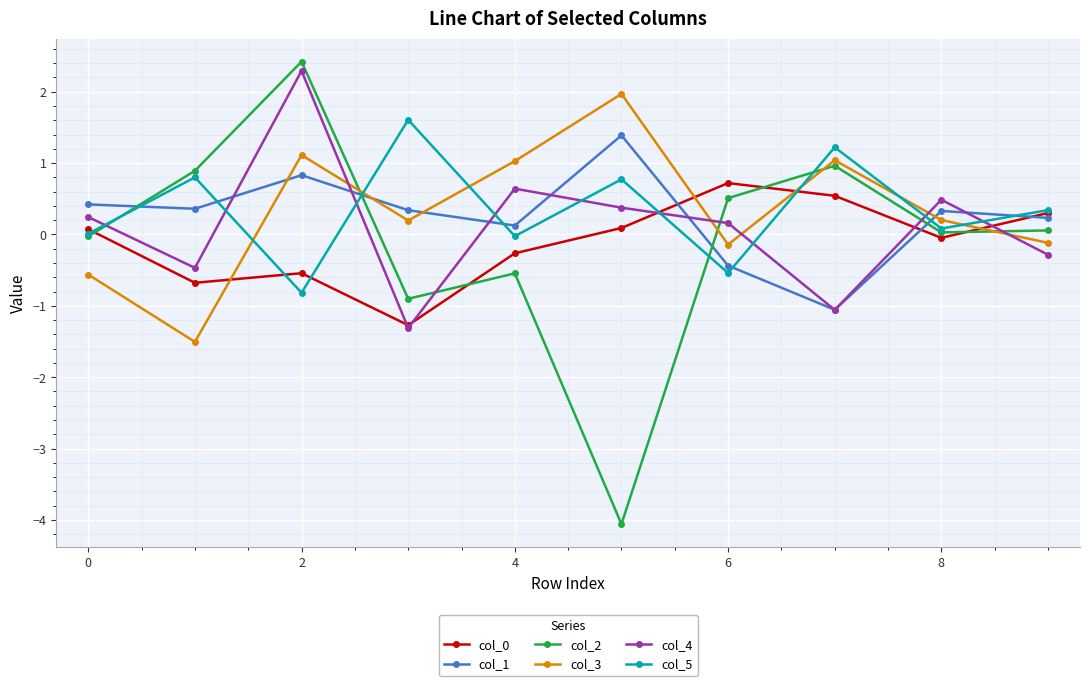

How many lines are shown in the chart?

6